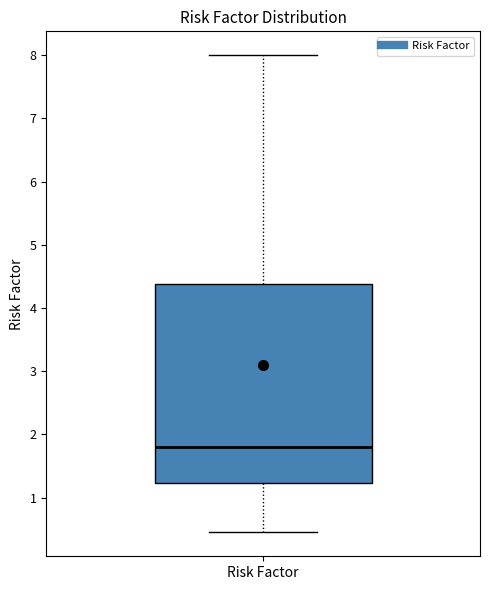

Where does the upper whisker of the box for Risk Factor end on the y-axis? The values are not printed on the chart, so give them approximately, as read against the axis.

8.0